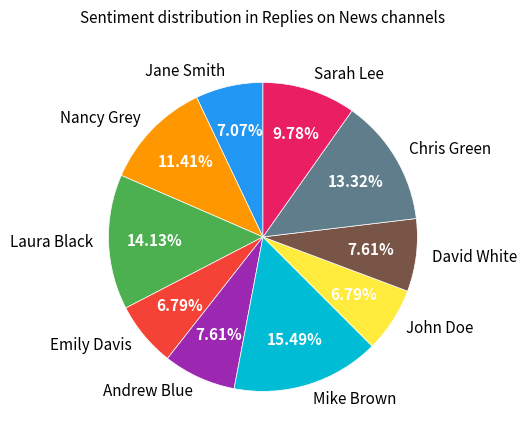

Is it true that Emily Davis is 7% of the pie?

True